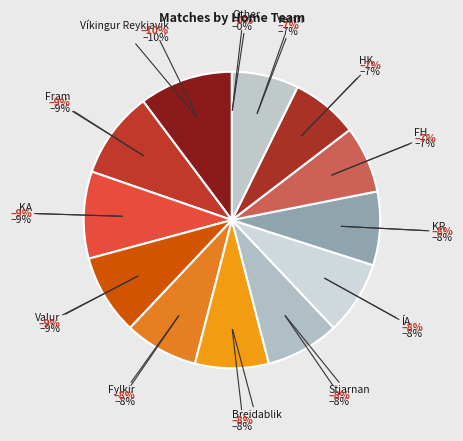

Which has a higher value, FH or Valur?

Valur